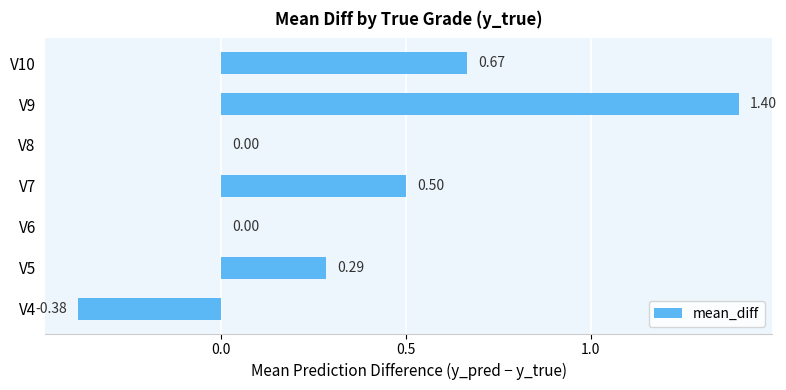

Does the chart contain stacked bars?

No